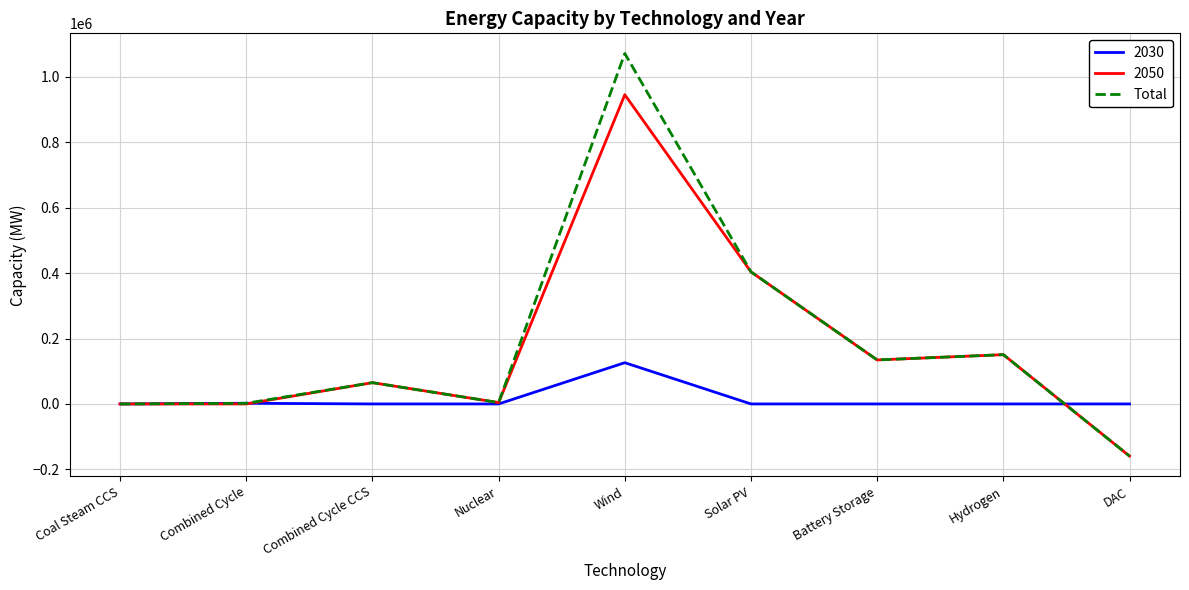

Rank the series by their maximum value, from highest to lowest.

Total, 2050, 2030